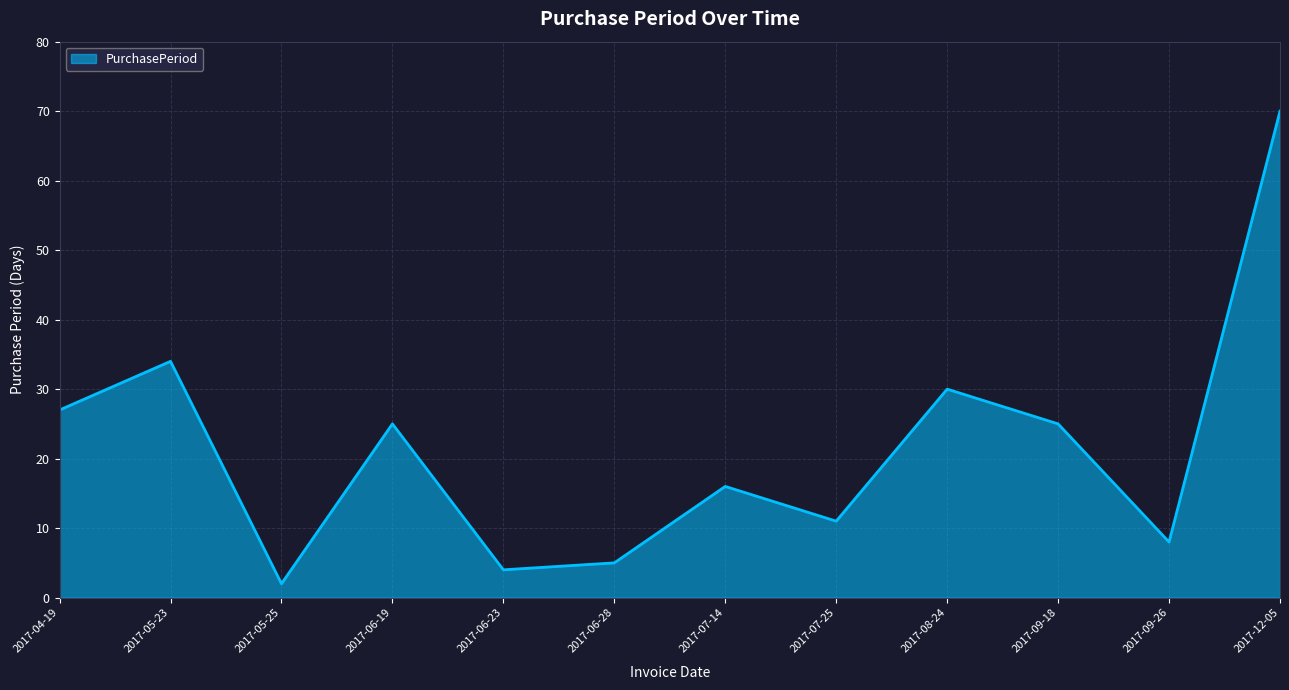

Read the value at 2017-07-14, to the nearest 10.

20